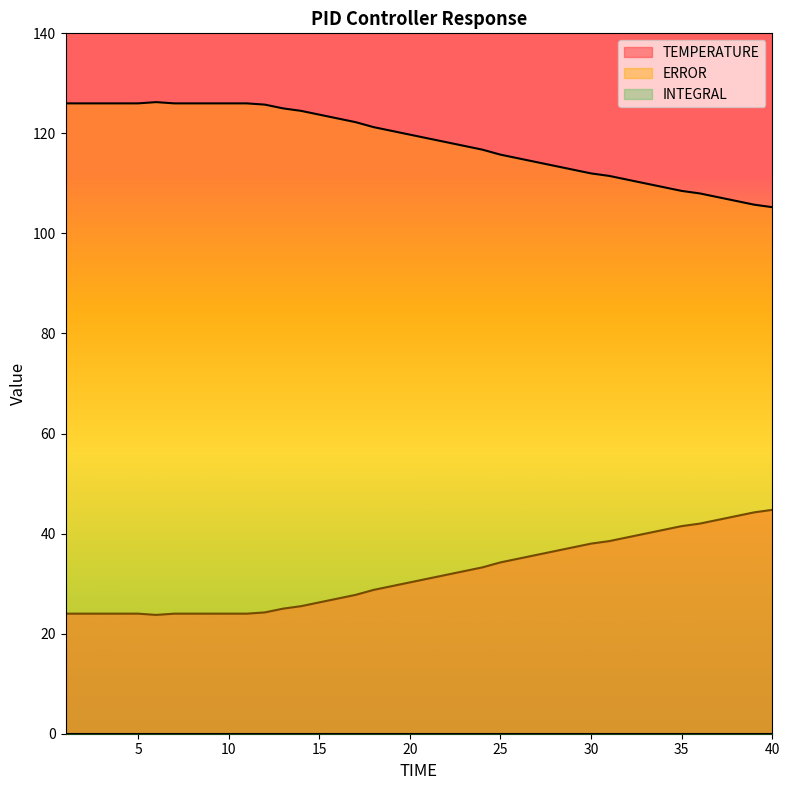

What is the average value of the TEMPERATURE series?

31.8